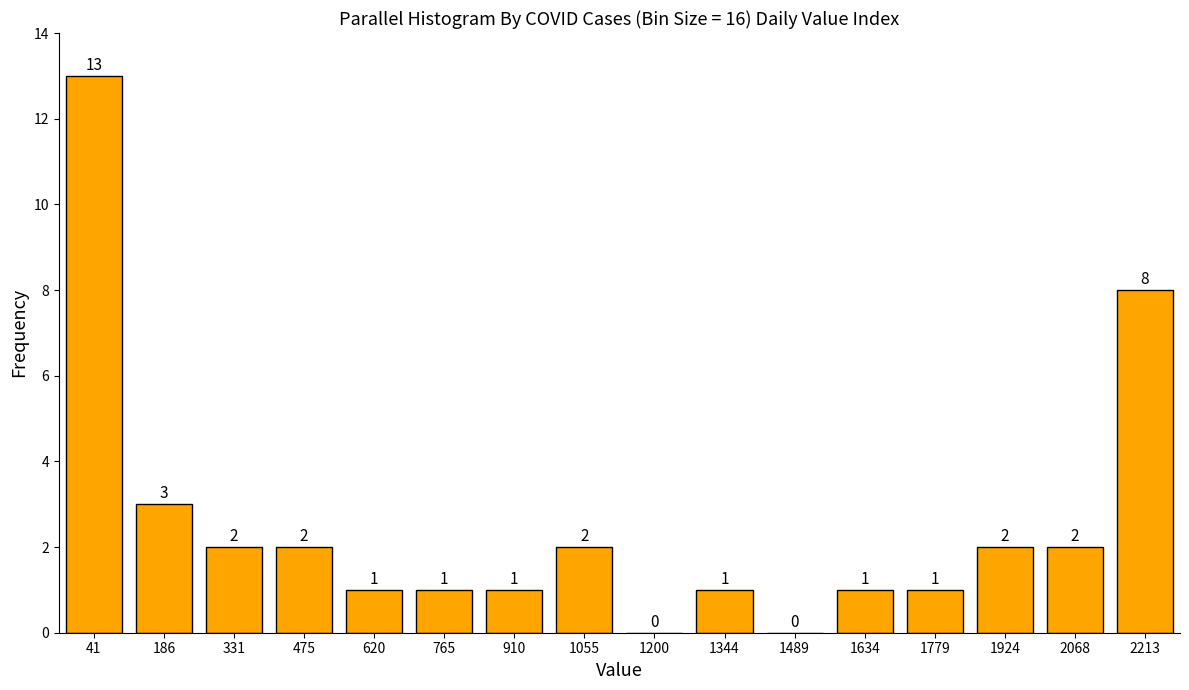

Reading left to right, extract all data points from this chart.

41=13	186=3	331=2	475=2	620=1	765=1	910=1	1055=2	1200=0	1344=1	1489=0	1634=1	1779=1	1924=2	2068=2	2213=8